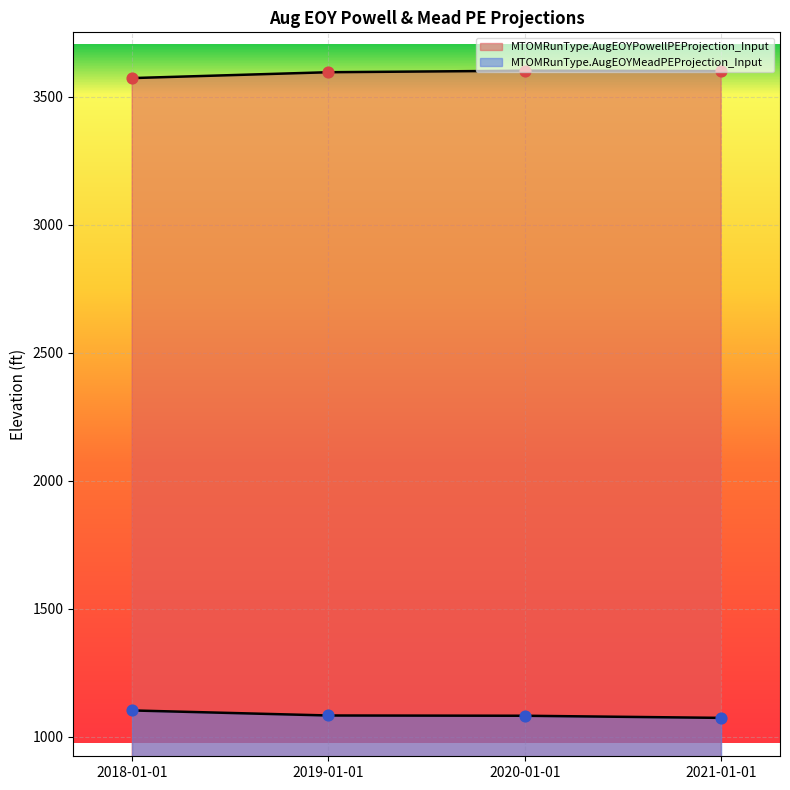

Which series has the widest spread of Y values?

MTOMRunType.AugEOYMeadPEProjection_Input